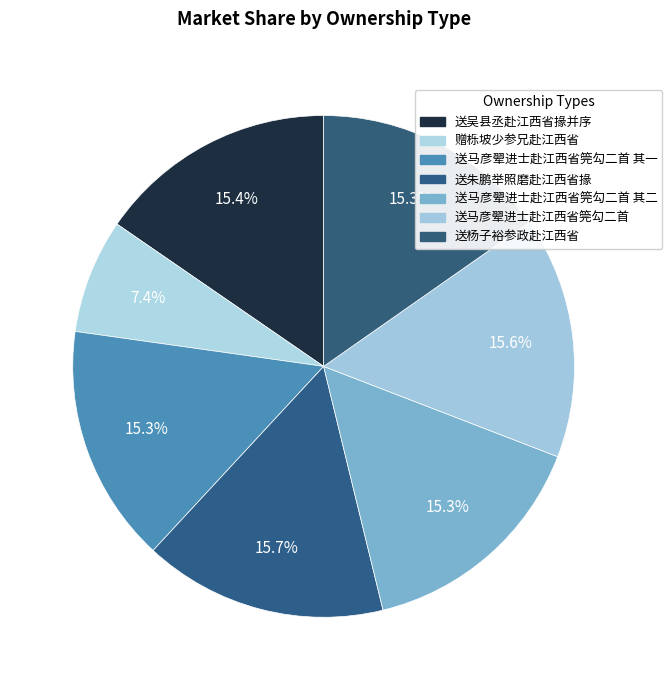

Is it true that 送马彦翚进士赴江西省筦勾二首 其一 is 15% of the pie?

True